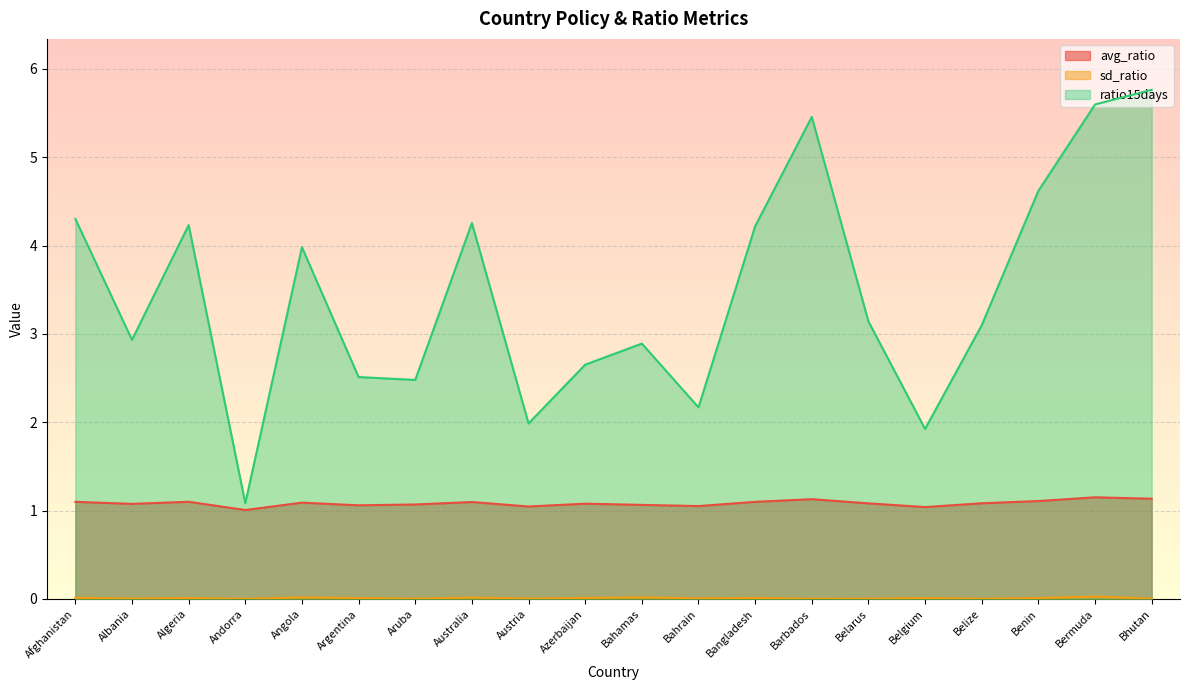

At which label does sd_ratio reach its peak?

Bermuda